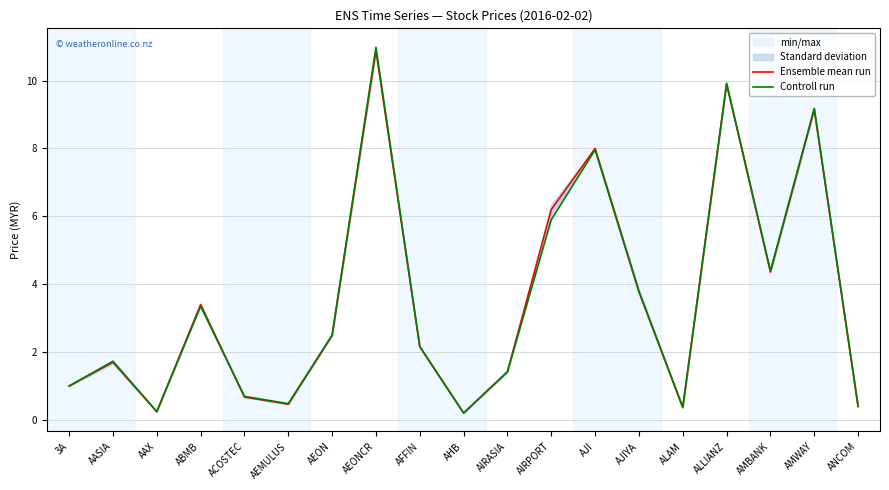

What is the sum of the Controll run values at ANCOM and AHB?

0.6